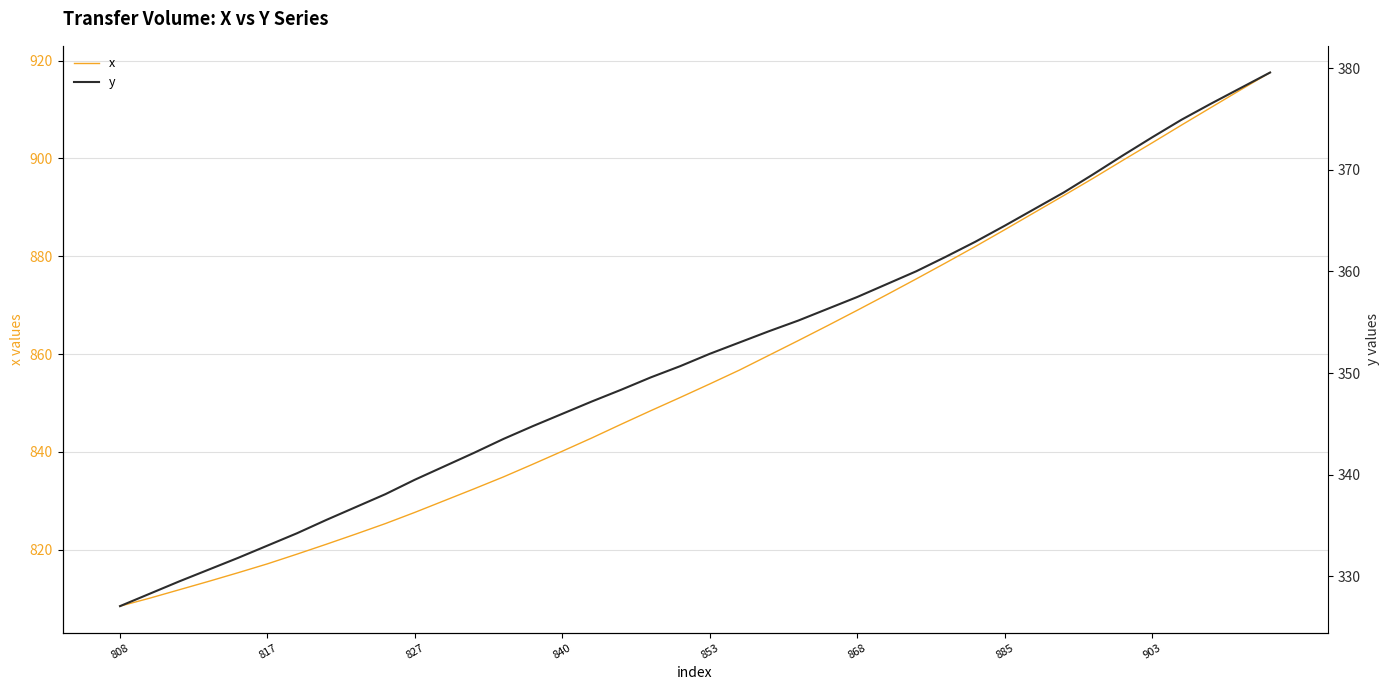

What is the difference between the y values at 13 and 32?

24.3